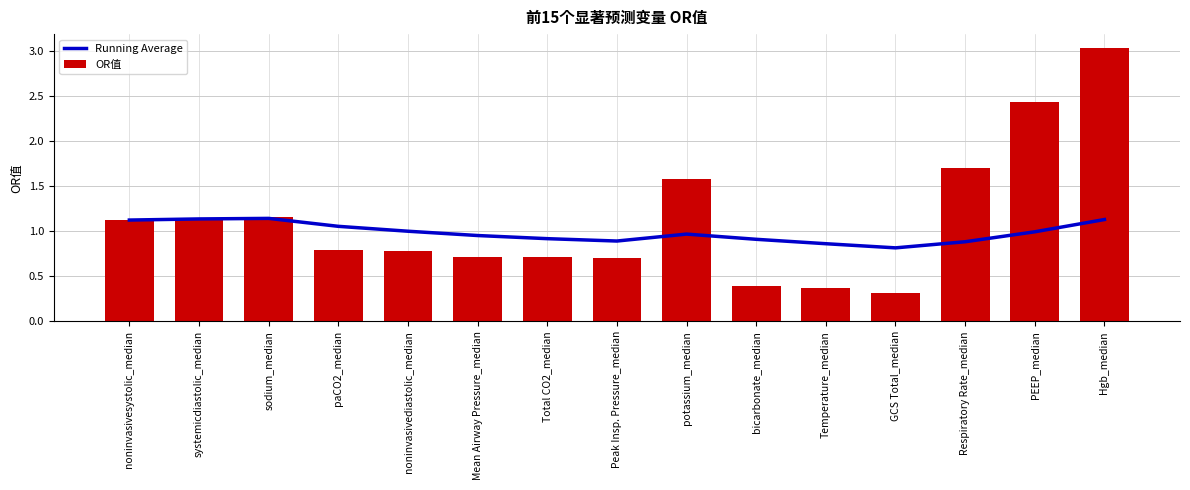

Where is OR值 nearest to the value 1?

noninvasivesystolic_median